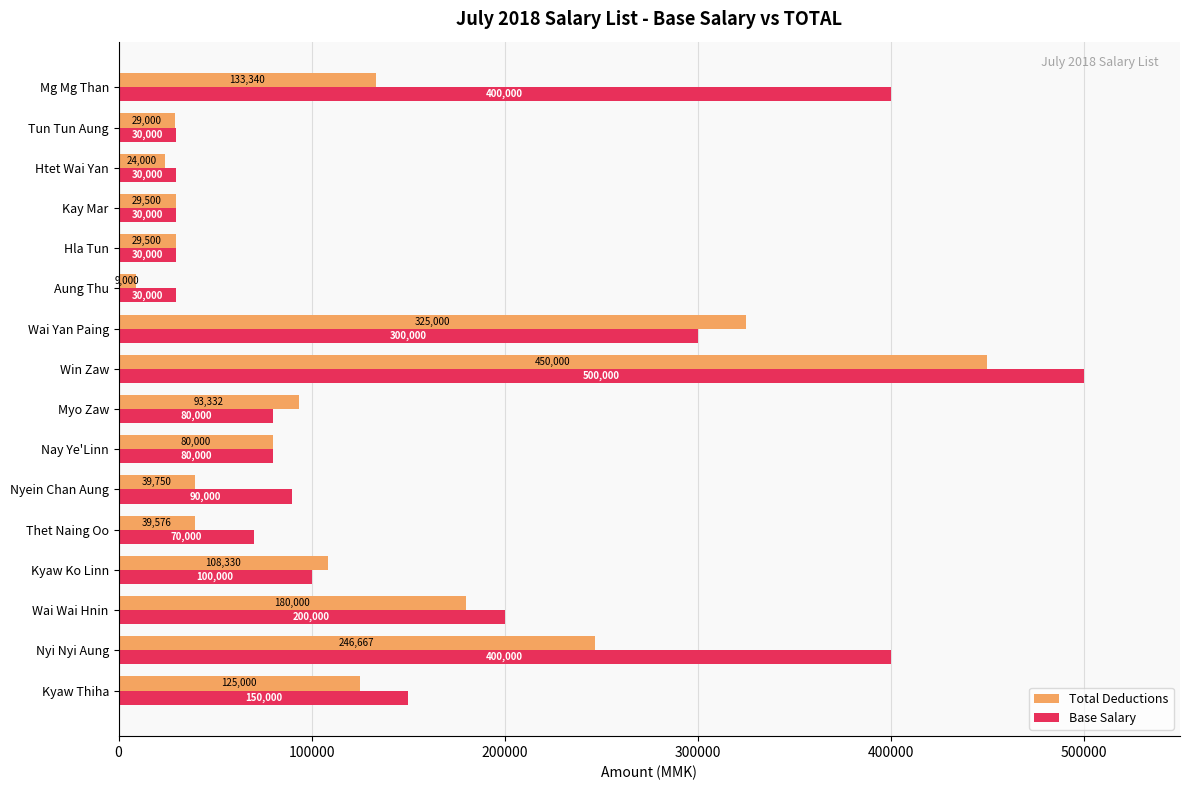

At how many categories does at least one series exceed 238398?

4